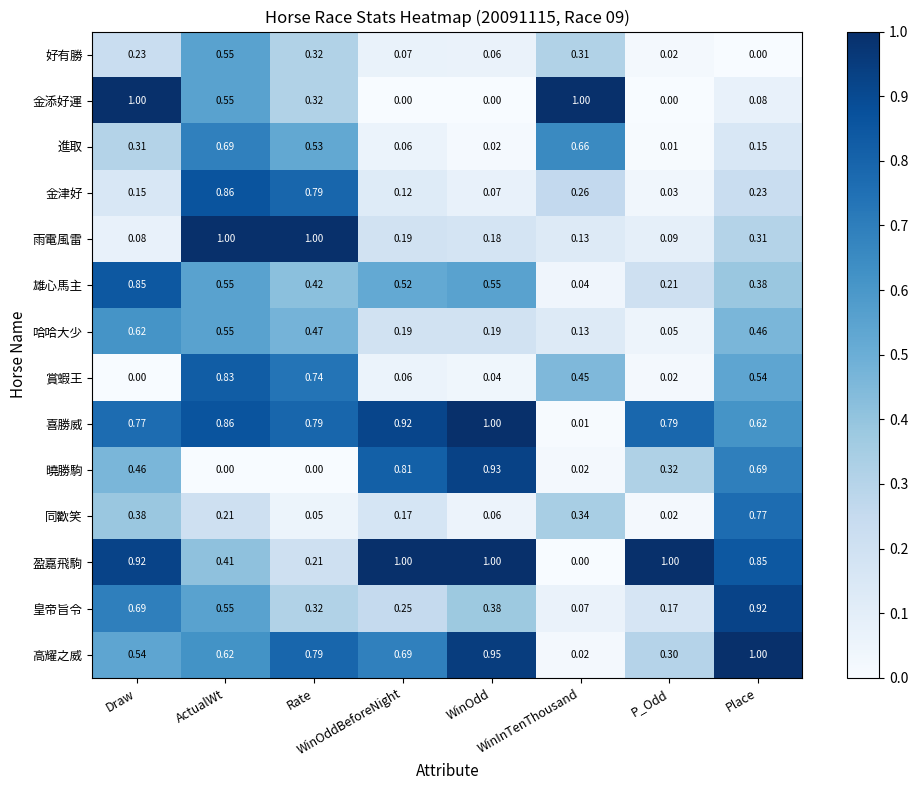

Which series has the largest total across all categories?

喜勝威